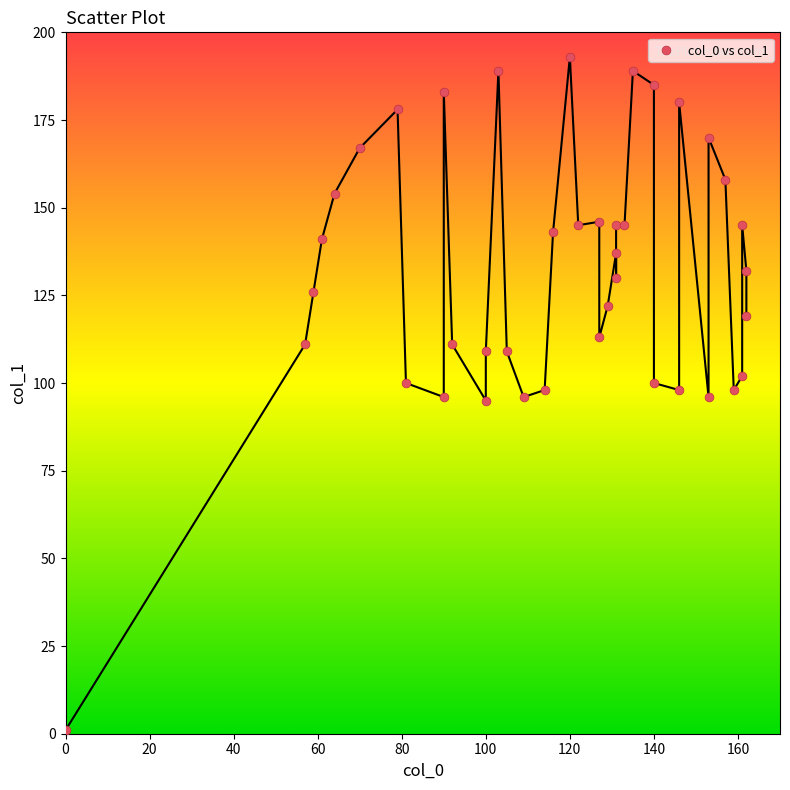

What is the range of Y values (max minus min)?

192